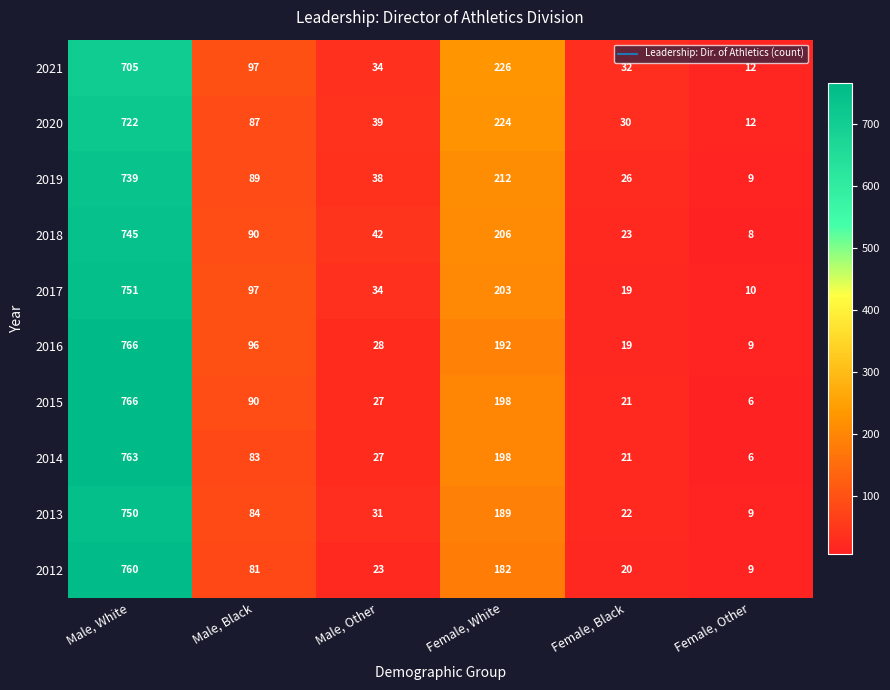

What is the difference between the second highest and minimum values in the 2014 series?

192